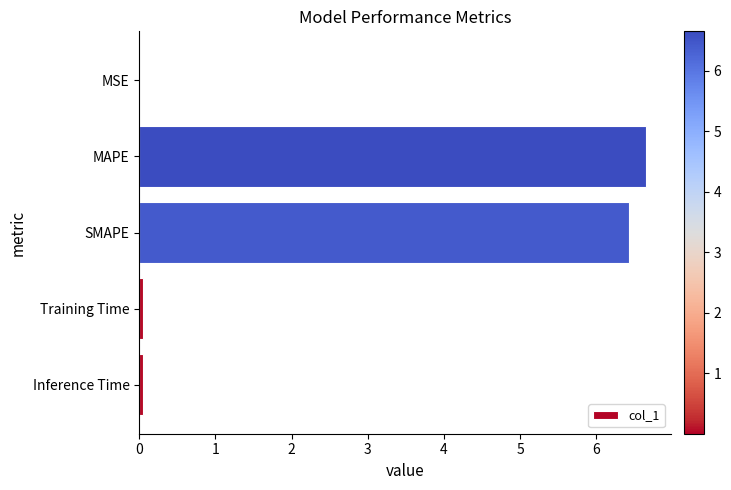

What is the sum of all values?

13.2